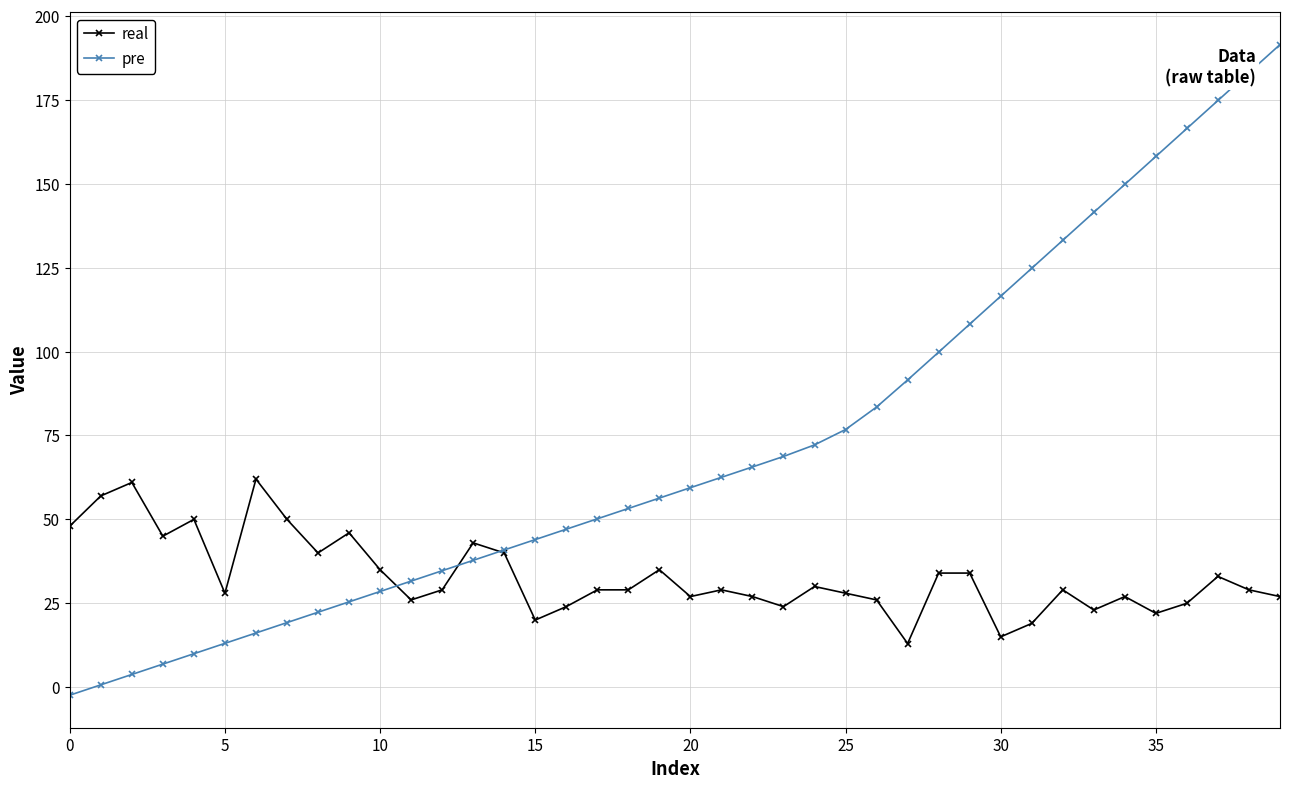

True or false: pre has more than 0 interior local peaks.

False